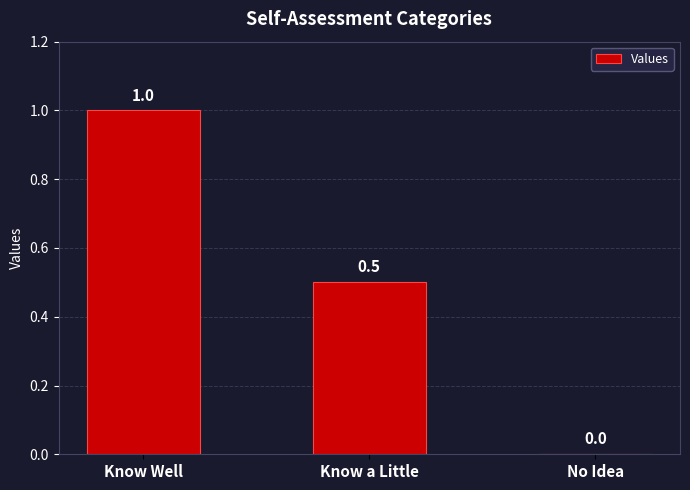

Reading left to right, what are all the values shown in this chart?

Know Well=1.0	Know a Little=0.5	No Idea=0.0